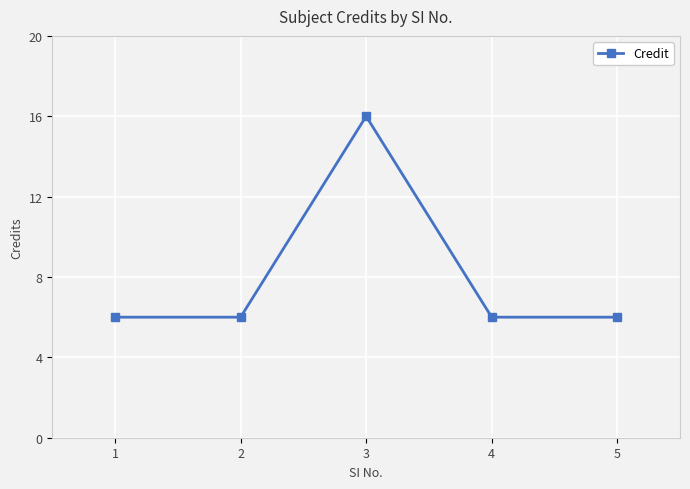

Approximately how many times larger is the value at 3 compared to 2?

2.7